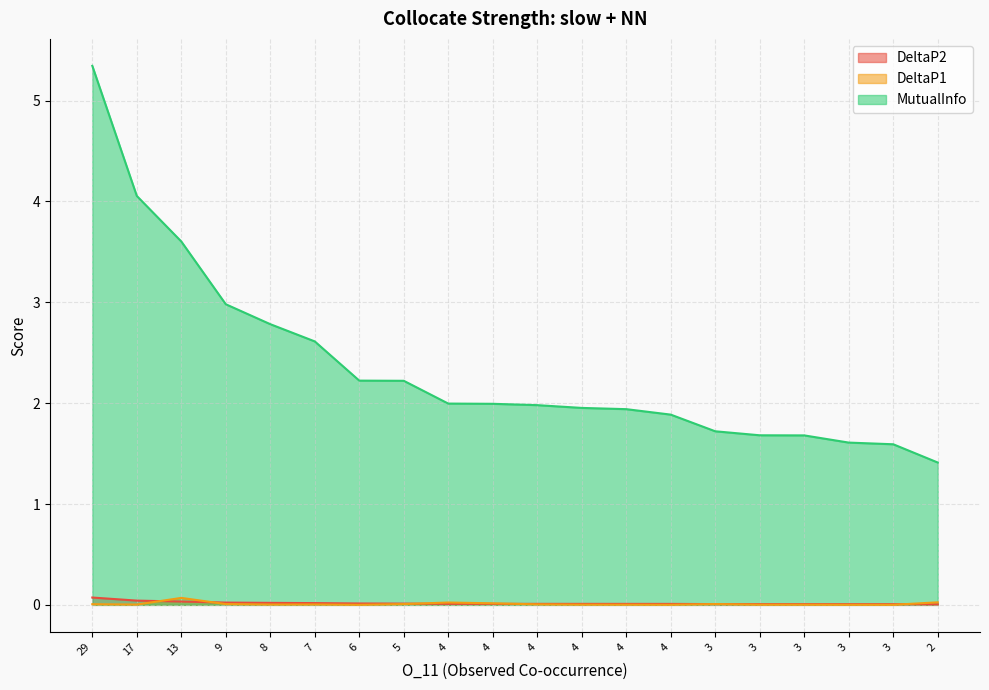

True or false: MutualInfo and DeltaP2 intersect in this chart.

False